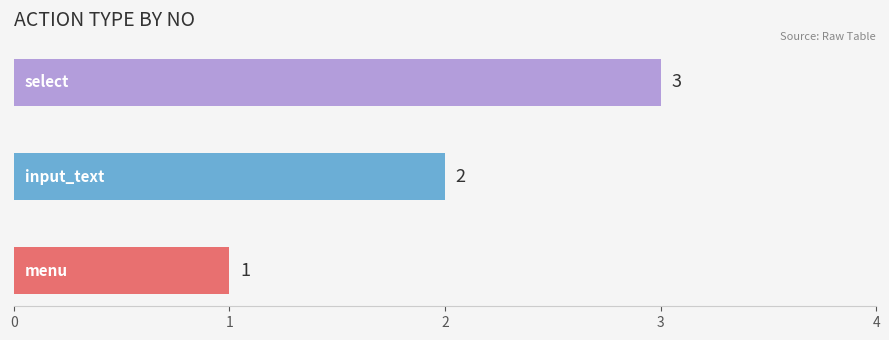

How many values are below 2?

1